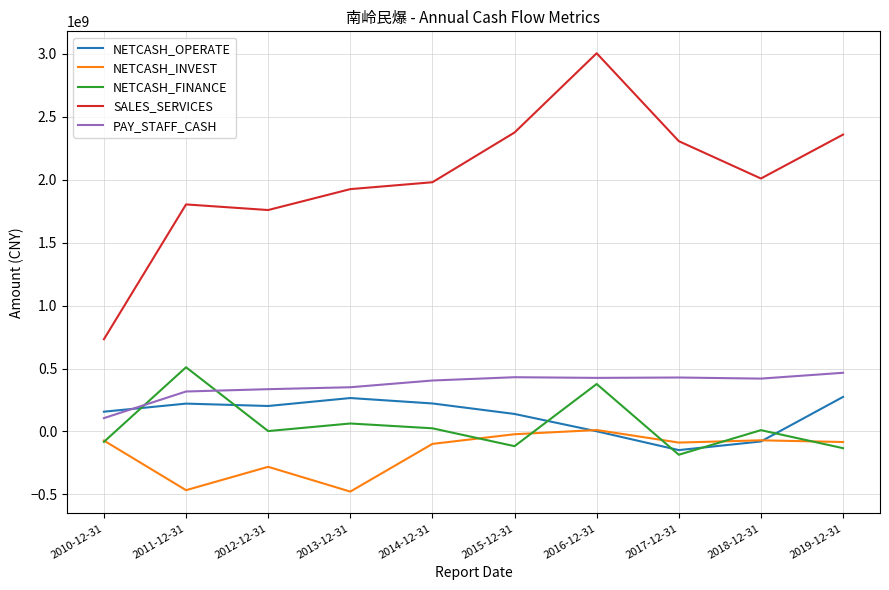

What is the difference between the maximum and minimum values in the PAY_STAFF_CASH series?

360089671.0